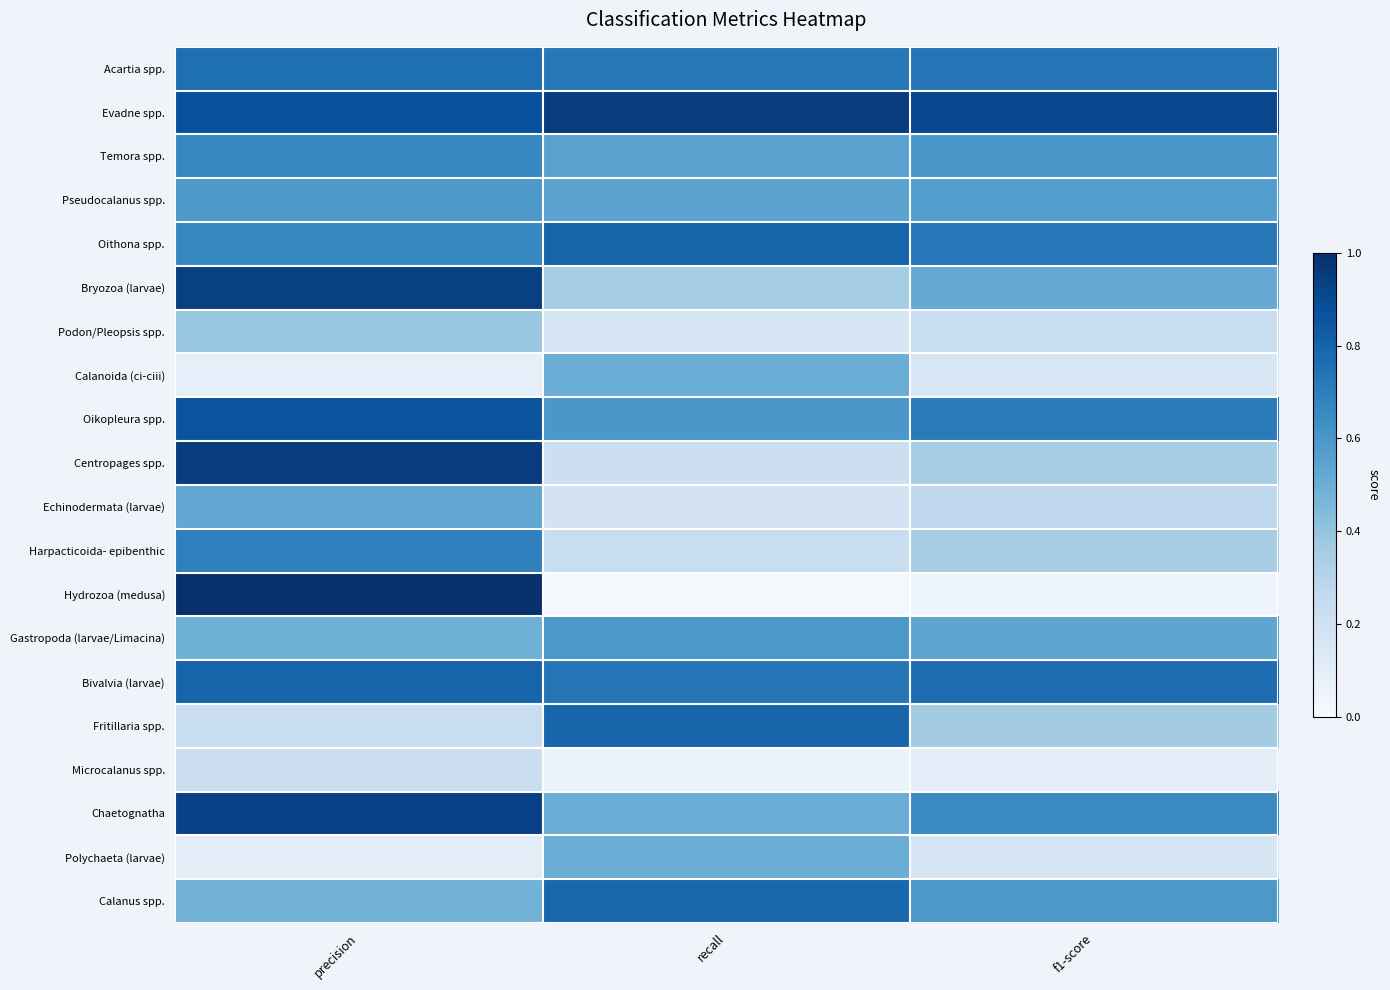

At how many categories does at least one series exceed 0?

3